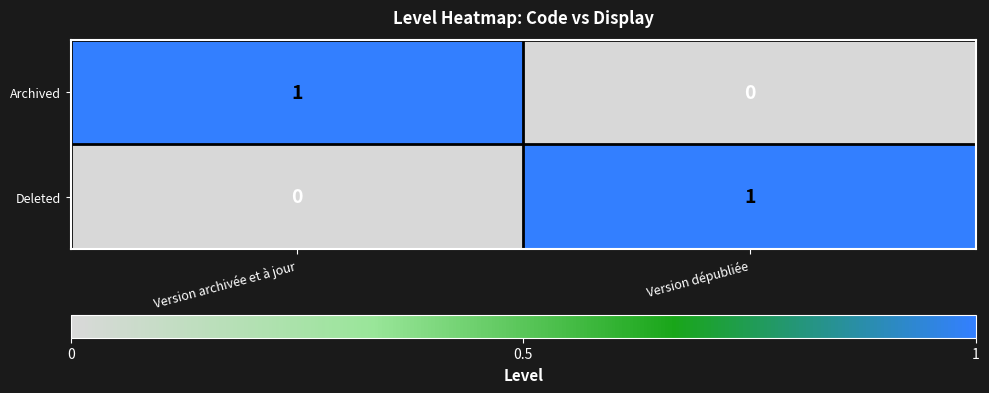

Is the value of Archived at Version dépubliée greater than the value of Deleted at Version dépubliée?

No